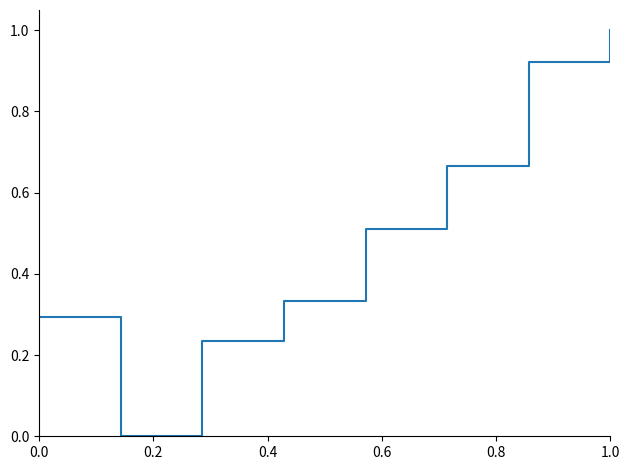

How many interior local valleys (lower than both neighbors) does the data have?

1